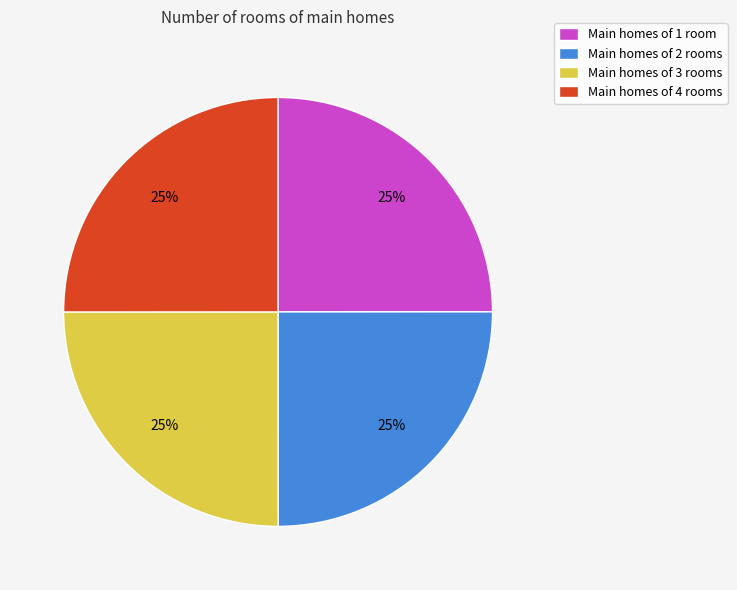

True or false: Main homes of 4 rooms accounts for 25% of the total.

True